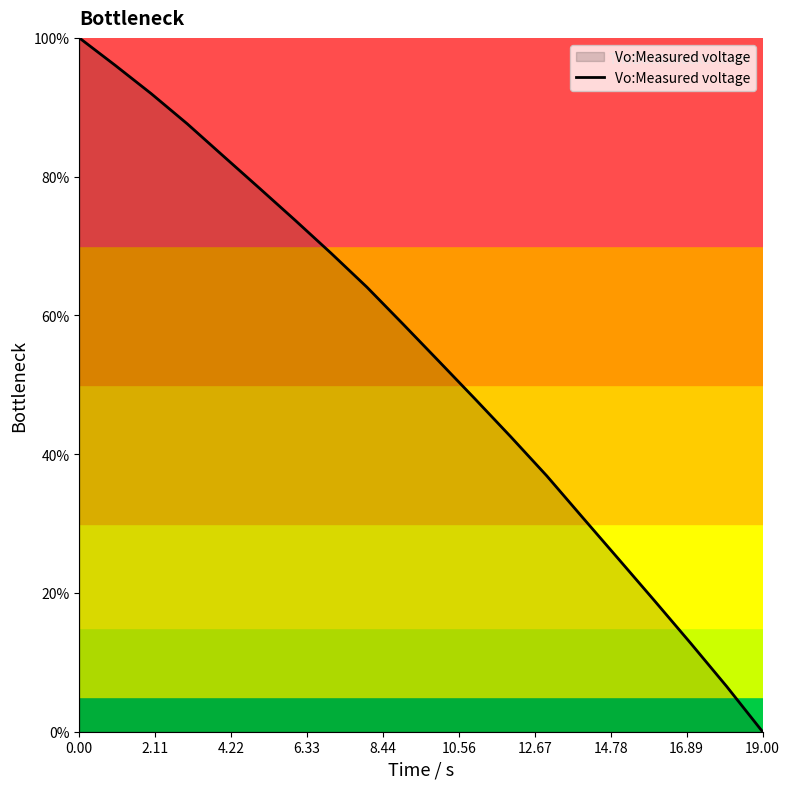

What is the greatest value displayed?

100.0